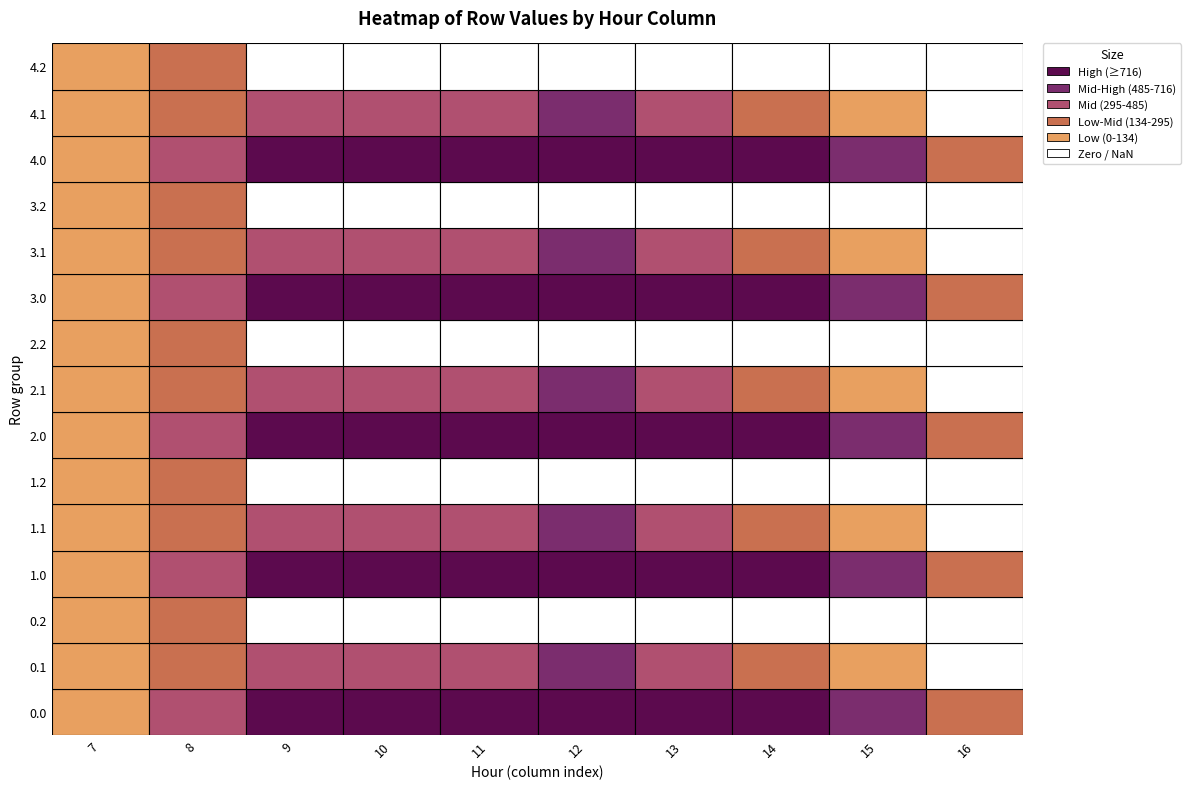

What is the difference between the second highest and second lowest values in the 3.2 series?

22.3